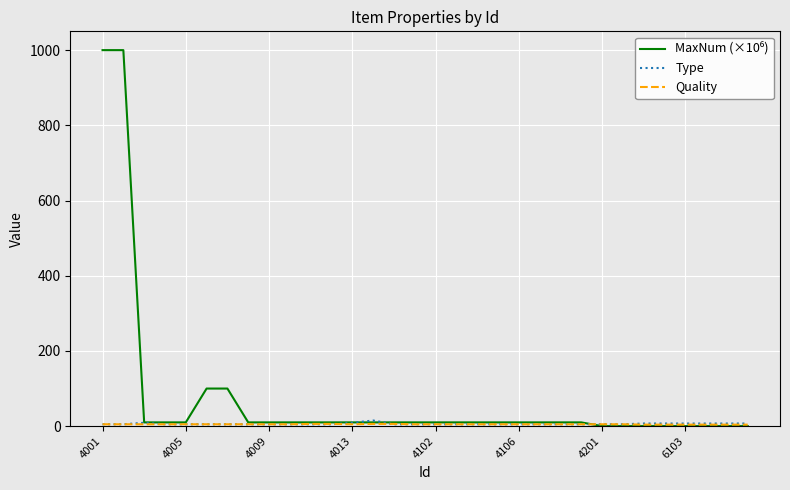

What is the greatest value displayed?

1000.0